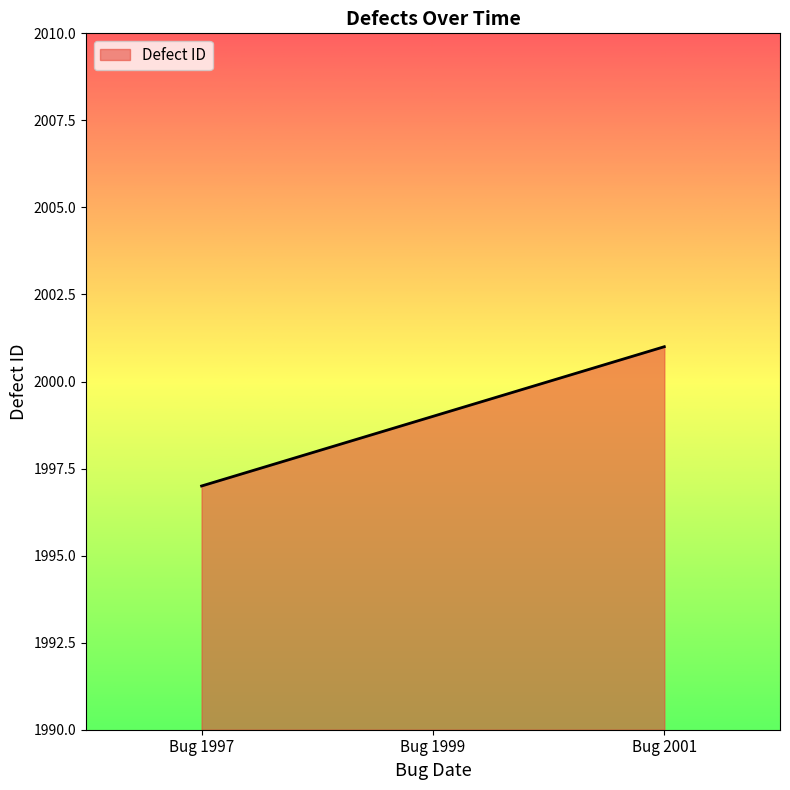

The value at Bug 2001 is 2966. True or false?

False